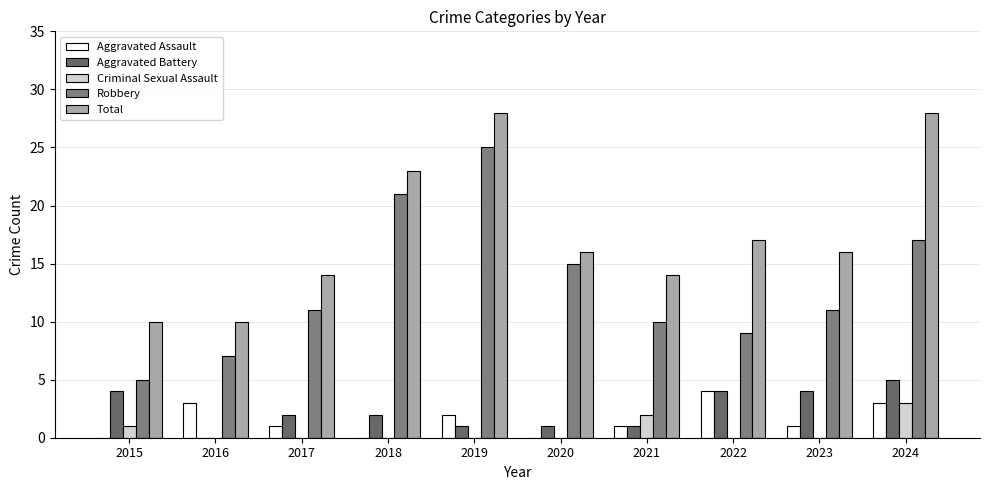

How many groups of bars are there?

10